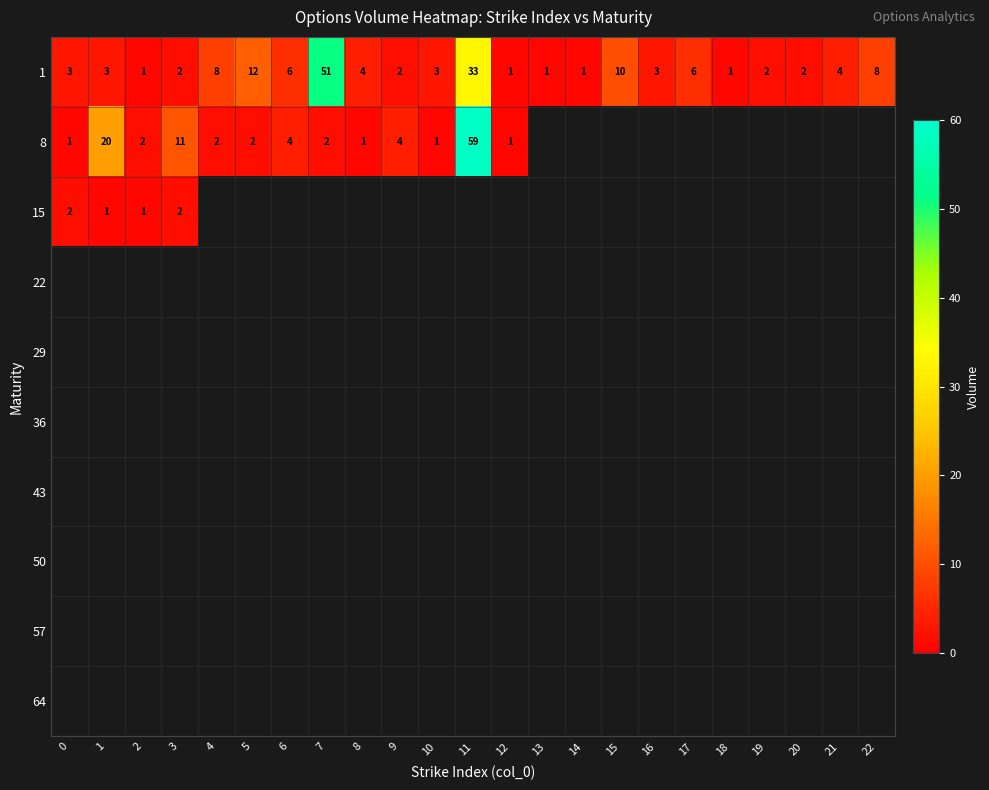

What is the spread (max minus min) of values at 8?

3.0